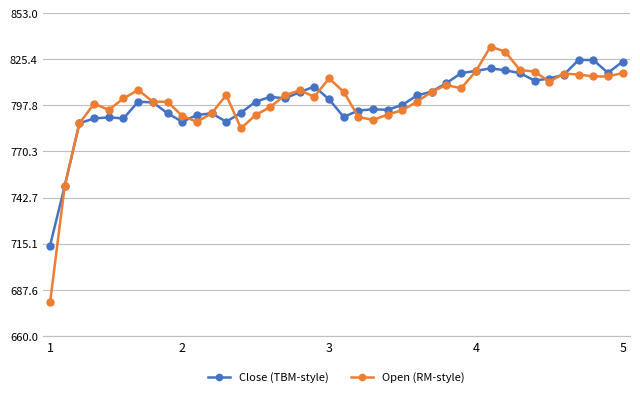

Rank the series by their maximum value, from highest to lowest.

Open (RM-style), Close (TBM-style)